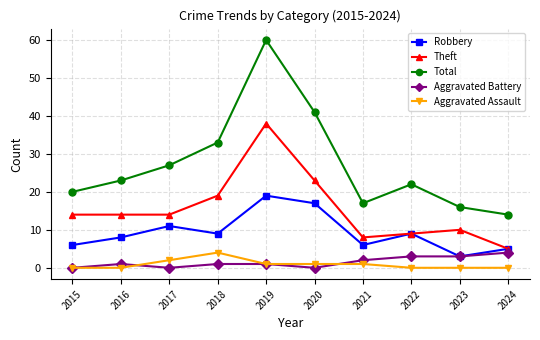

What is the difference between the maximum and minimum values in the Aggravated Assault series?

4